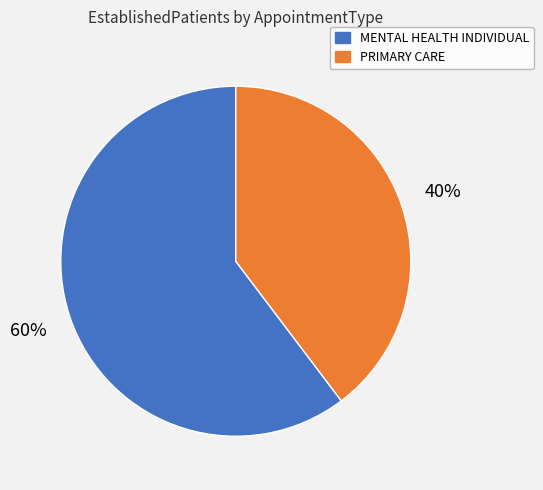

To the nearest percent, what is the combined percentage of PRIMARY CARE and MENTAL HEALTH INDIVIDUAL?

100%